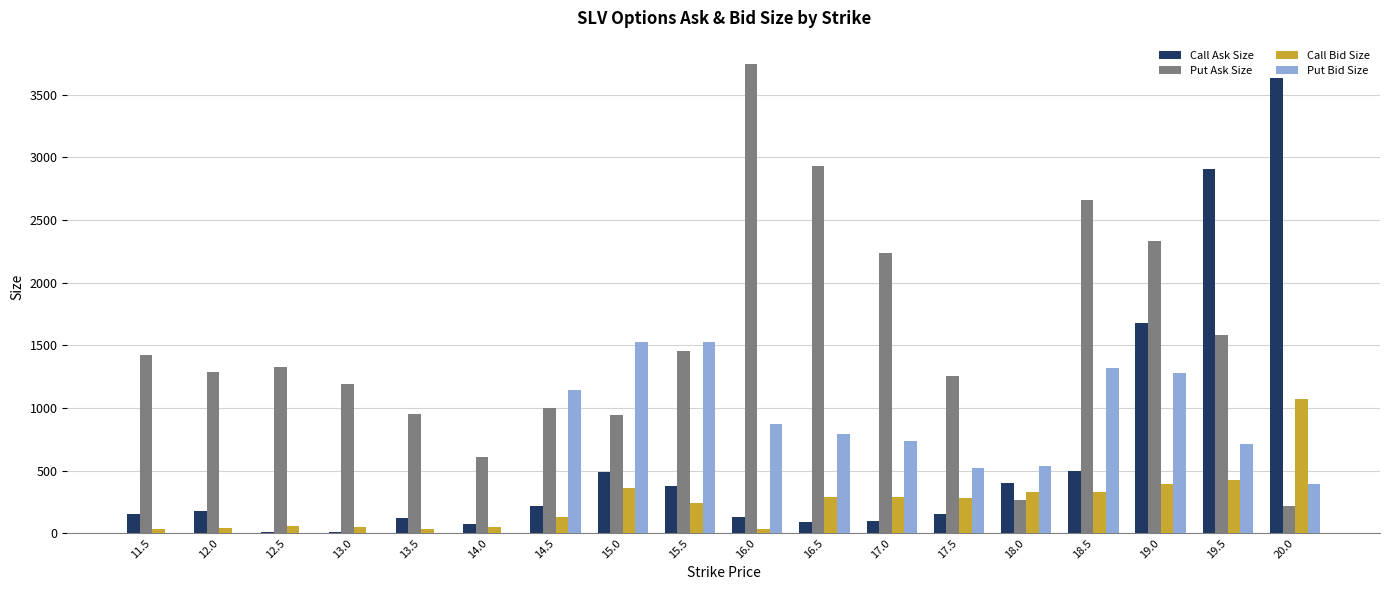

What is the highest value of the Put Bid Size series?

1527